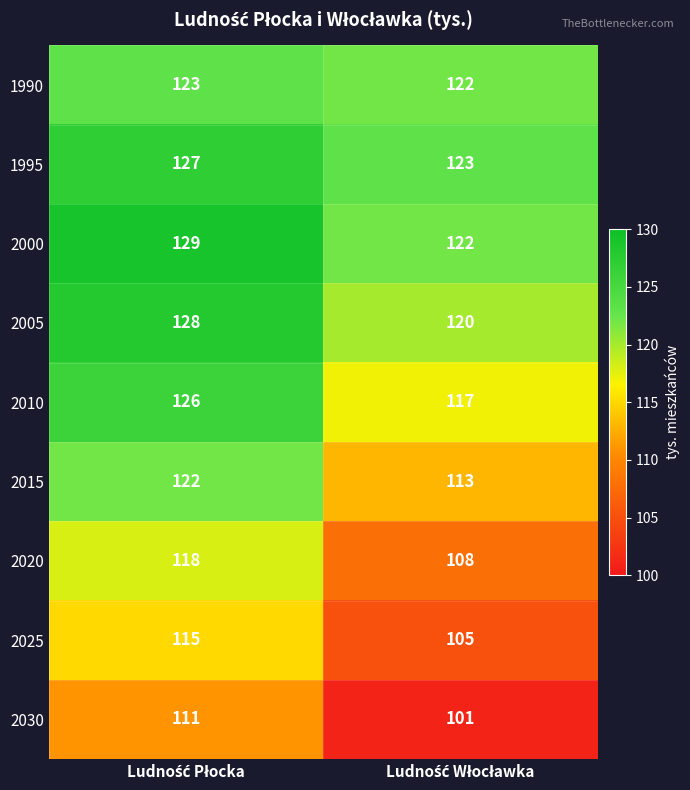

What is the average value of the 2005 series?

124